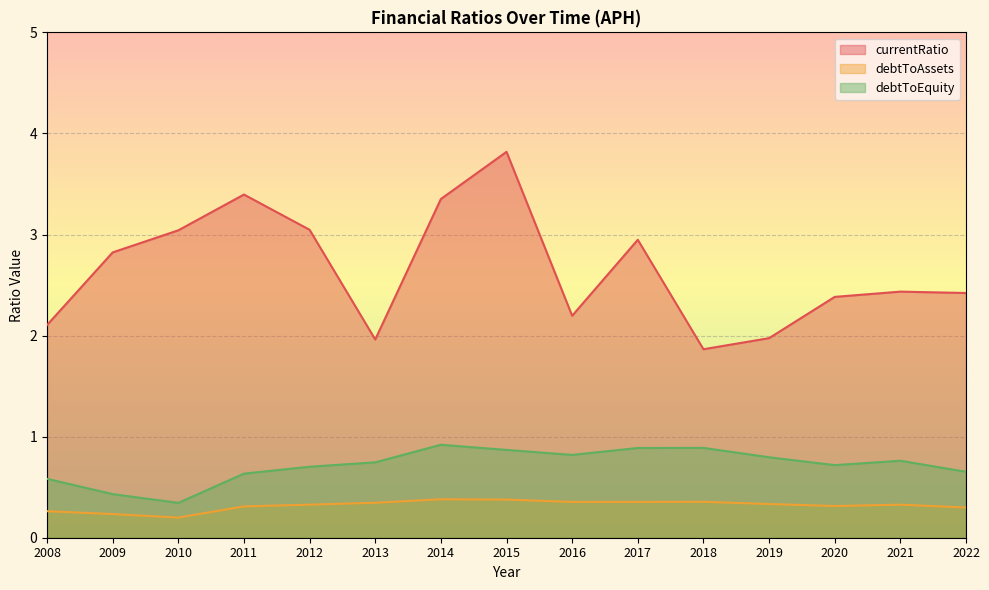

Count the number of data series in this chart.

3